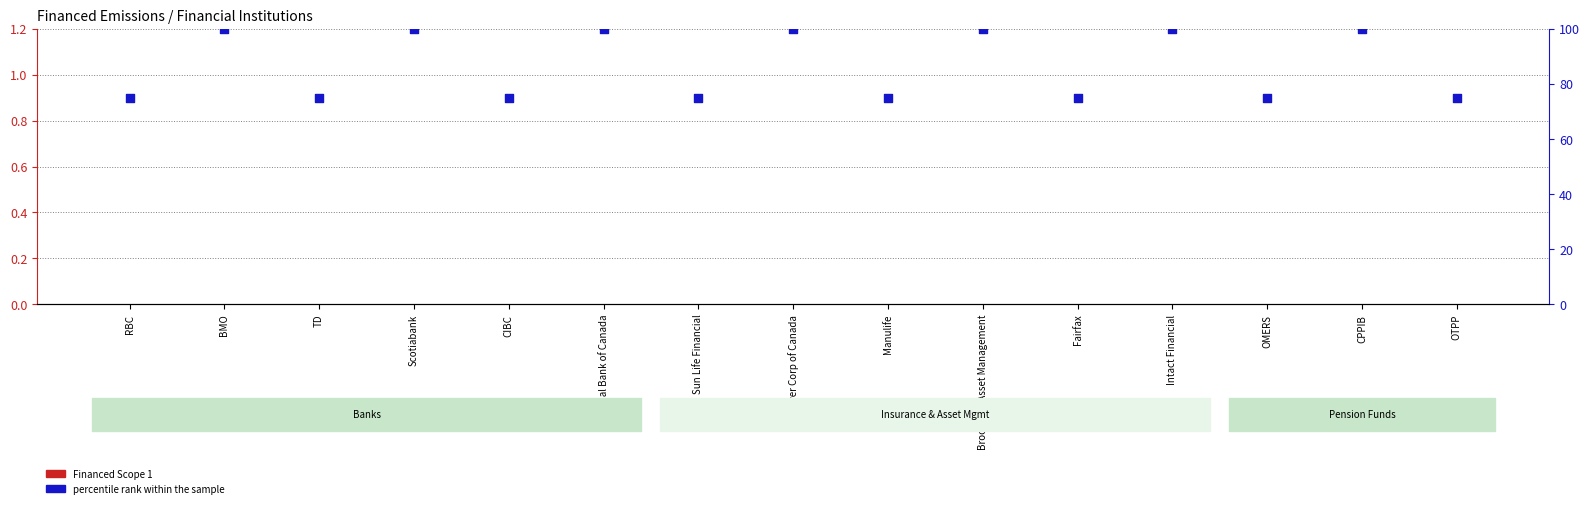

At how many categories does at least one series exceed 1?

15